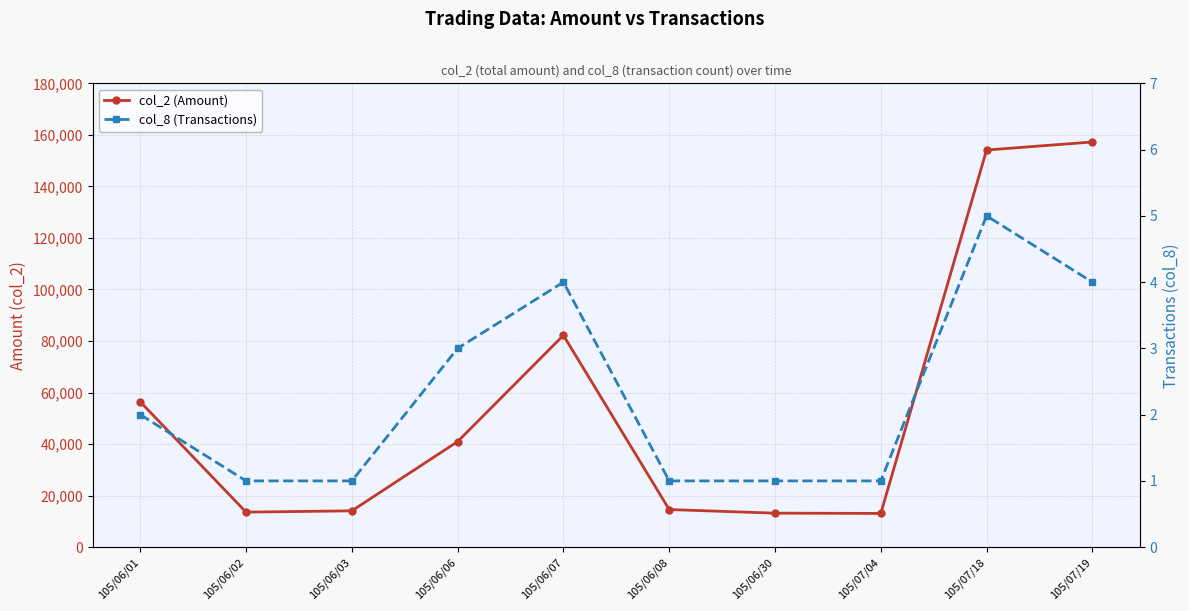

Is it true that col_2 (Amount) equals 4367 at 105/06/08?

False